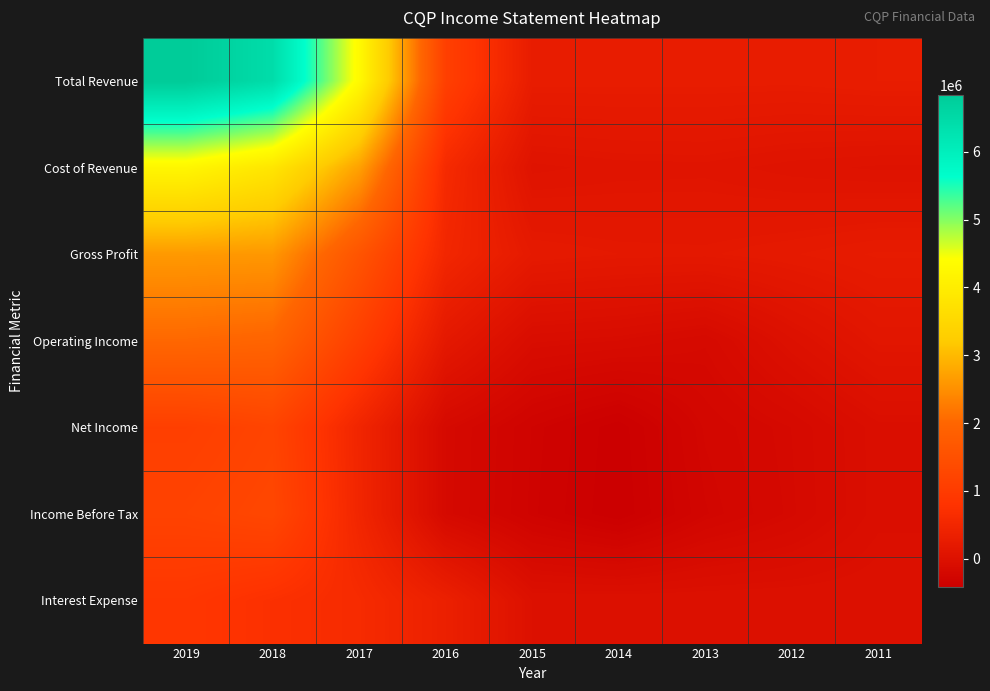

Rank the series at 2014 from highest to lowest value.

Total Revenue, Gross Profit, Cost of Revenue, Interest Expense, Operating Income, Net Income, Income Before Tax